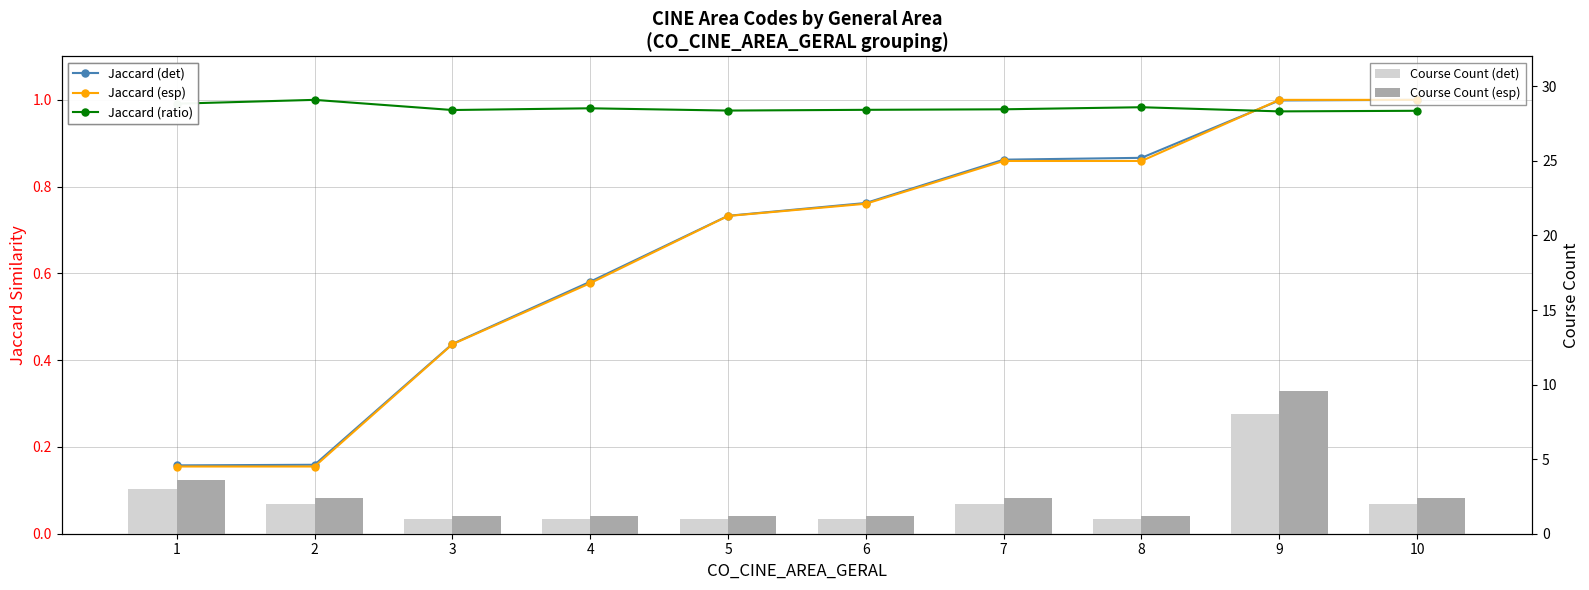

What is the value of the Course Count (det) bar at the 8th from the left?

1.0